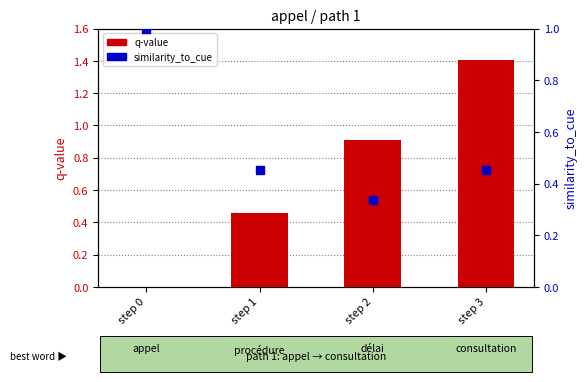

Which series contains the highest Y value?

q-value